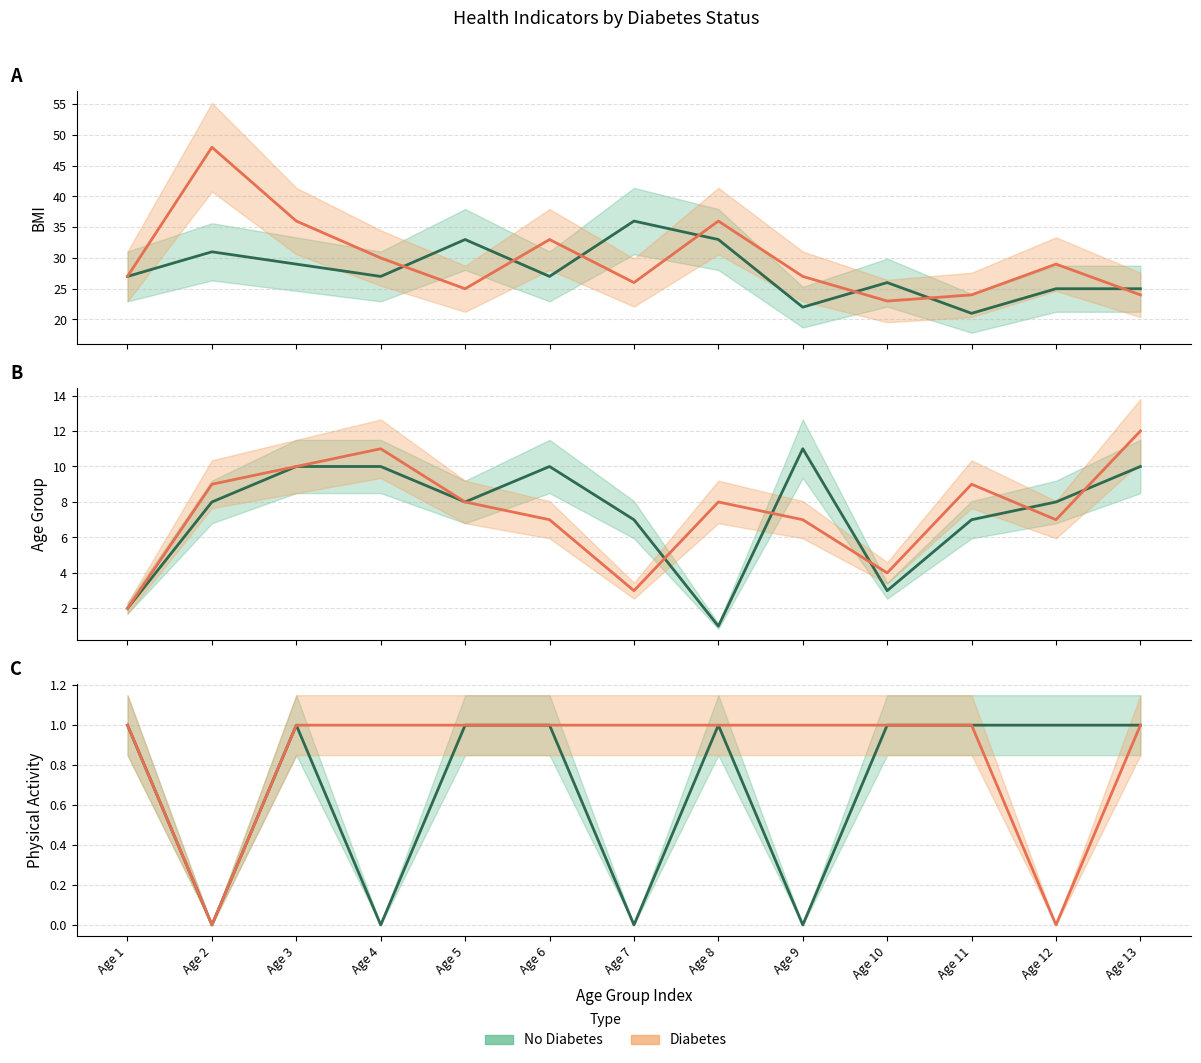

What is the total value across all series at Age 10?

2